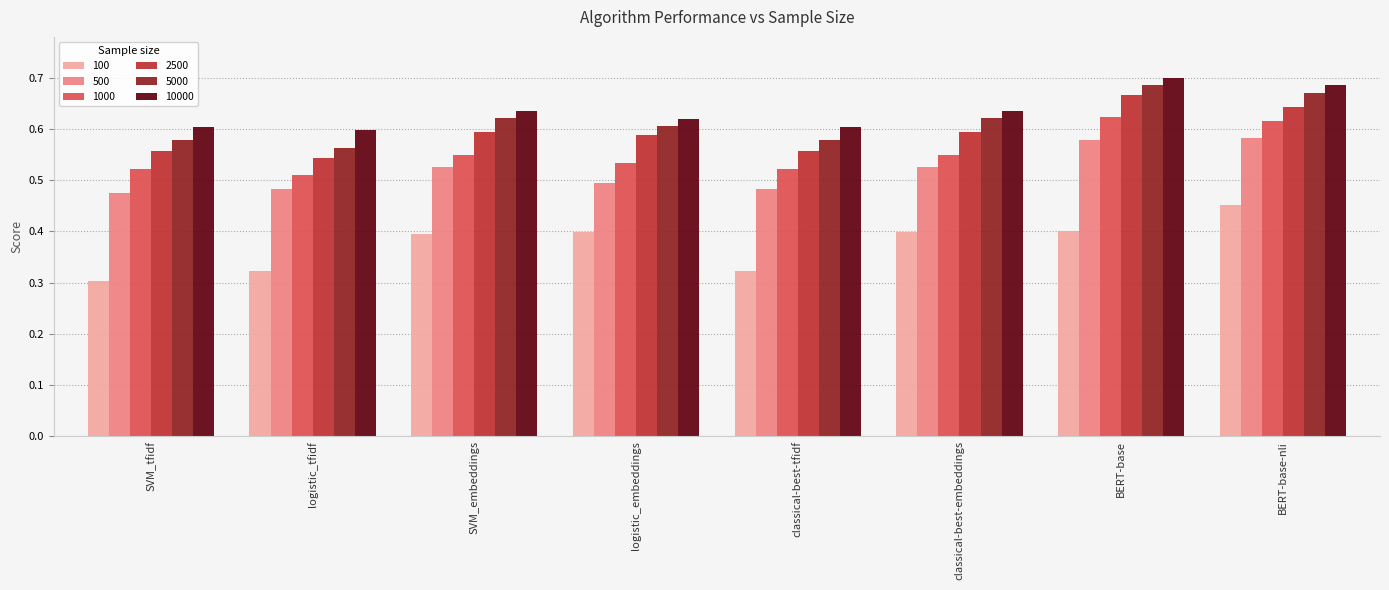

What is the sum of all 10000 values?

5.1